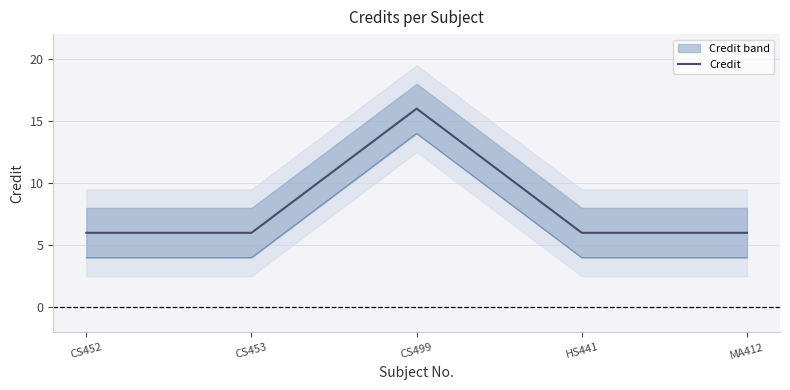

How many interior local peaks (higher than both neighbors) does the data have?

1